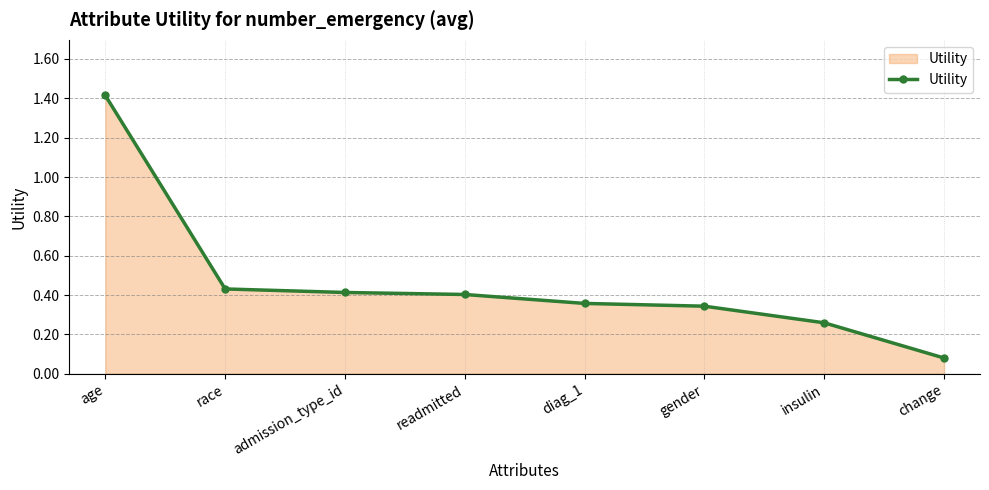

At which label is the value closest to 0?

change